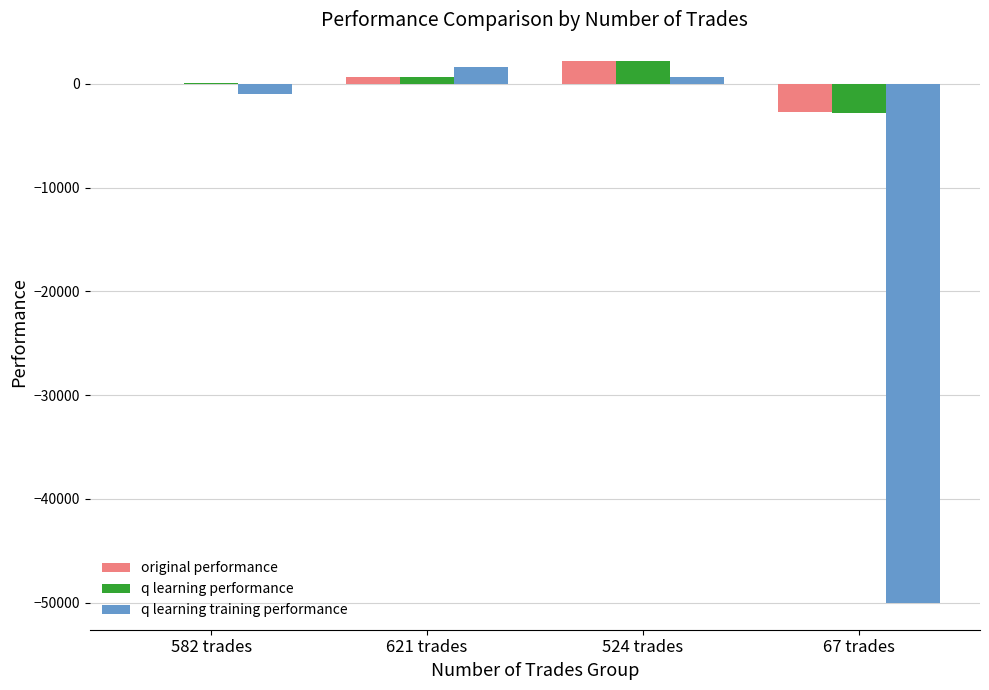

How many data points does each series have?

4